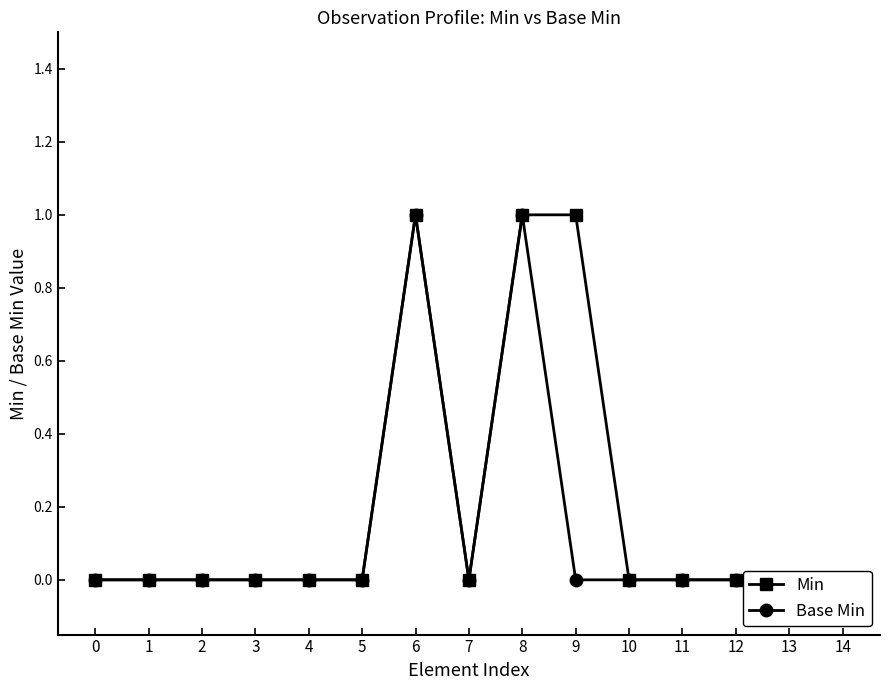

In Min, how many points are higher than both neighbors (excluding endpoints)?

1